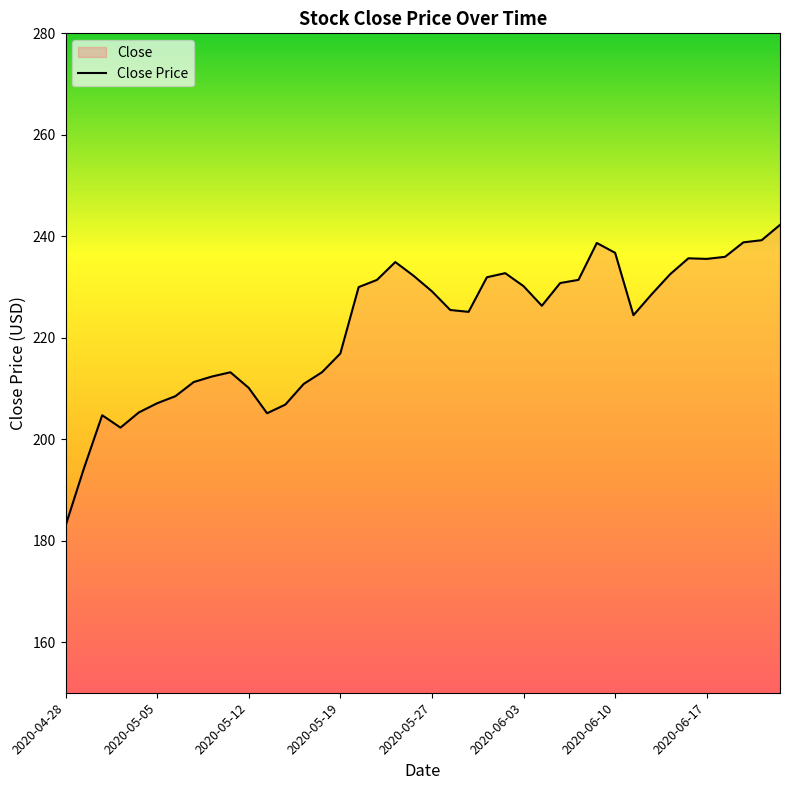

Reading left to right, list all the values displayed in this chart.

182.9	194.2	204.7	202.3	205.3	207.1	208.5	211.3	212.4	213.2	210.1	205.1	206.8	210.9	213.2	216.9	230.0	231.4	234.9	232.2	229.1	225.5	225.1	231.9	232.7	230.2	226.3	230.8	231.4	238.7	236.7	224.4	228.6	232.5	235.6	235.5	235.9	238.8	239.2	242.2